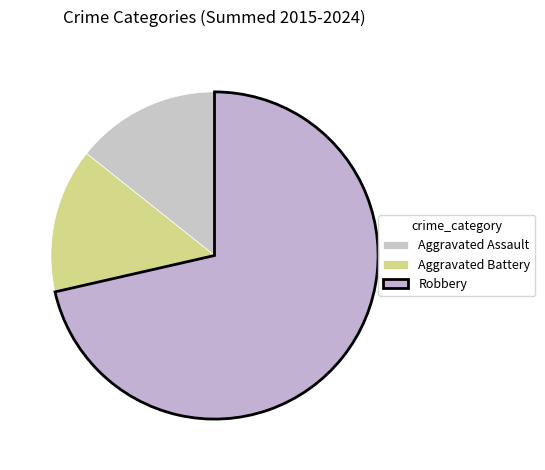

How many segments does this pie chart have?

3